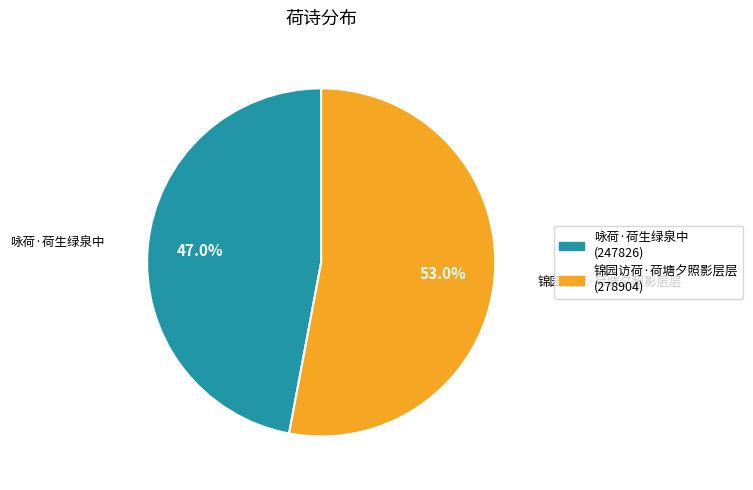

To the nearest percent, what is the difference between the largest and smallest slice percentages?

6%